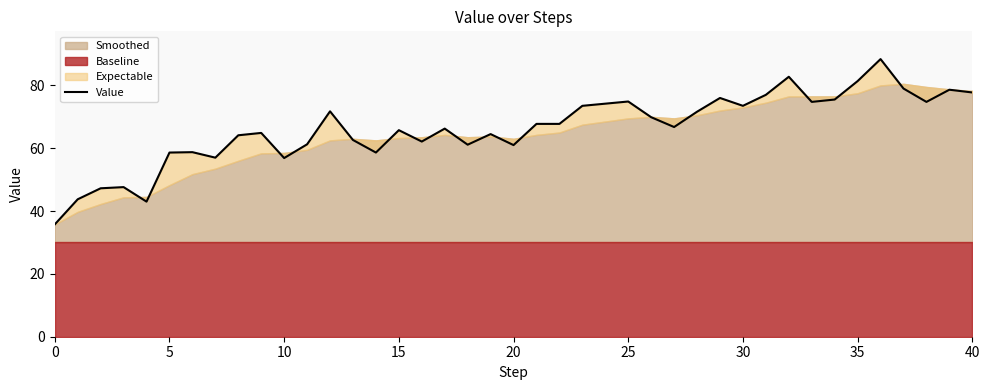

What is the greatest value displayed?

88.4